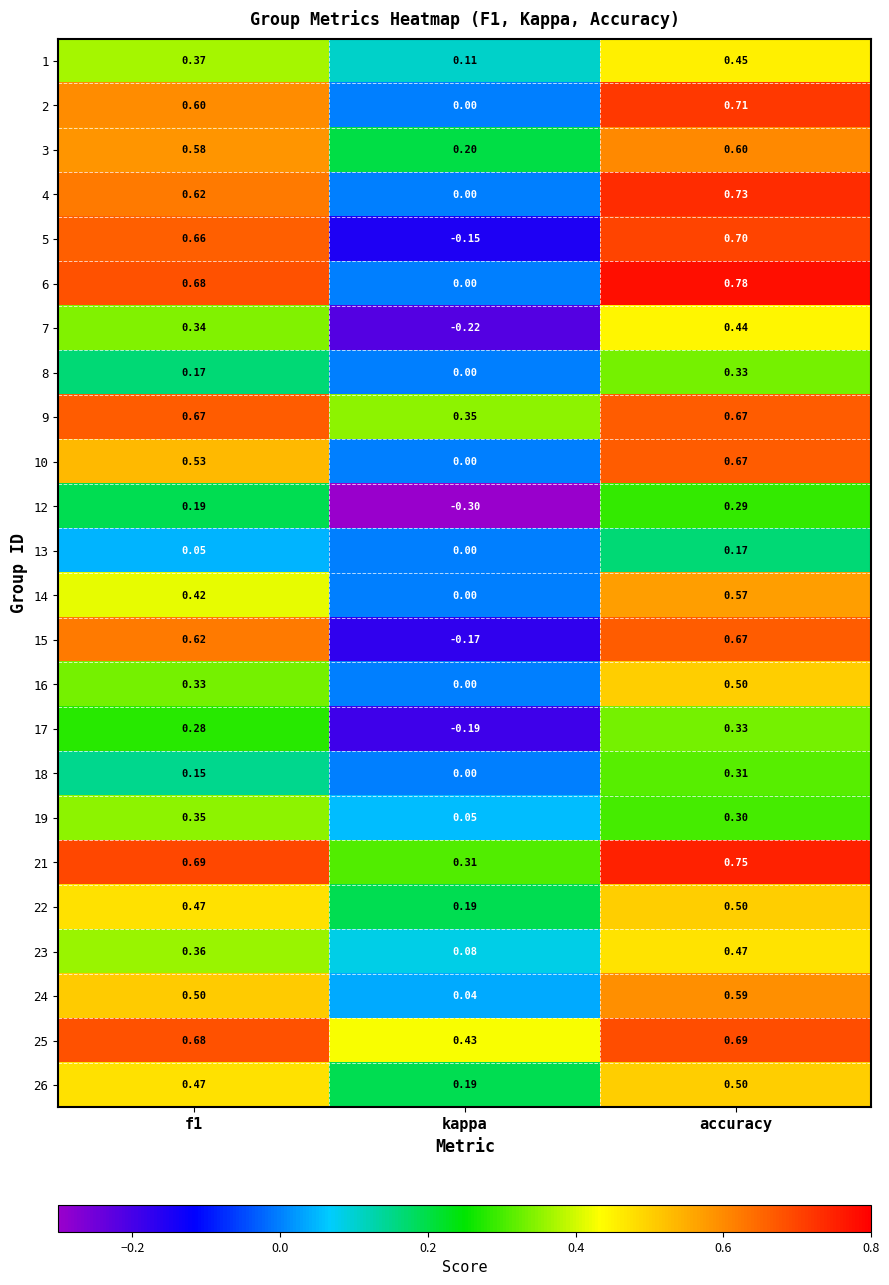

Is the value of 24 at accuracy greater than the value of 1 at accuracy?

Yes